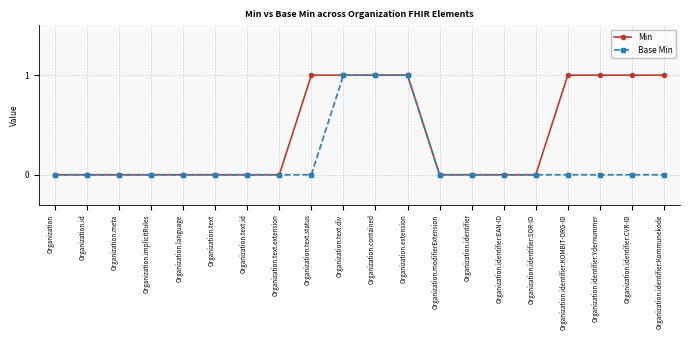

Is this an area chart (filled region under the line)?

No